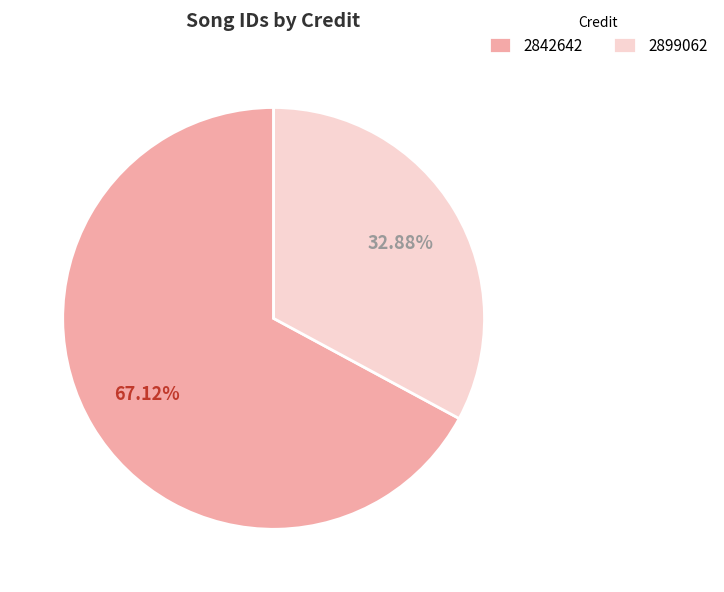

Which category has the biggest portion of the pie?

2842642